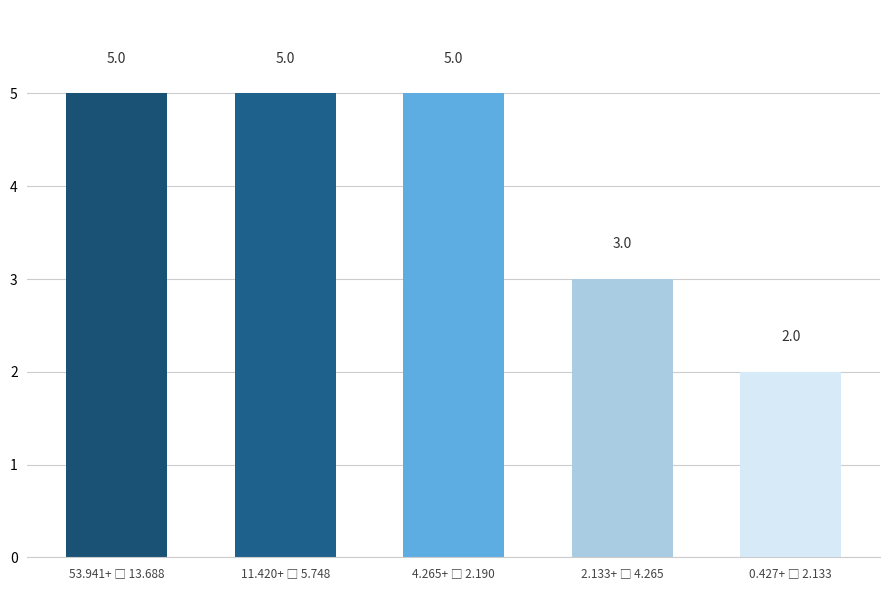

What is the minimum value shown in the chart?

2